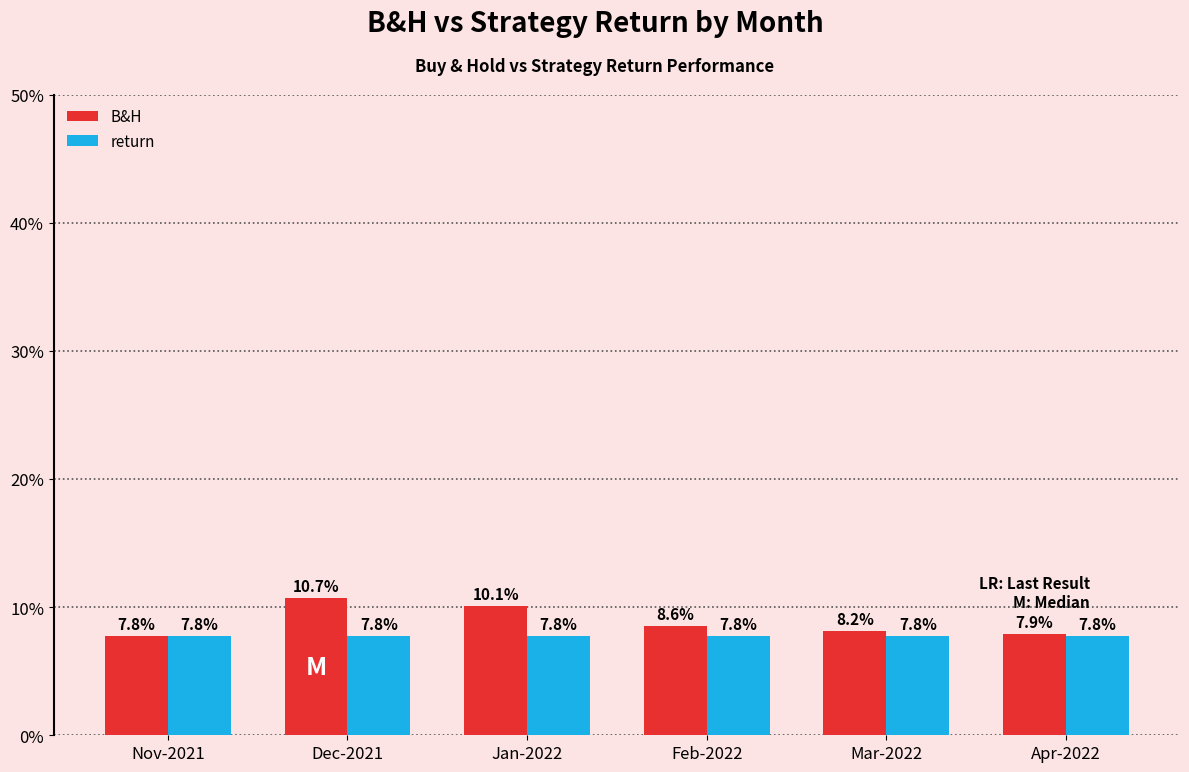

What are all the series names shown in the legend?

B&H, return